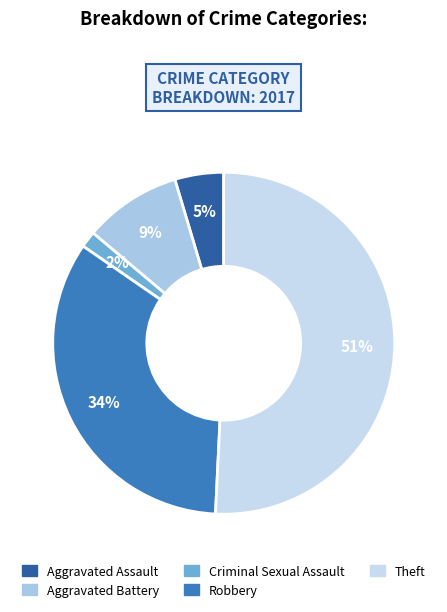

Do Criminal Sexual Assault and Theft together represent more than half of the pie?

Yes